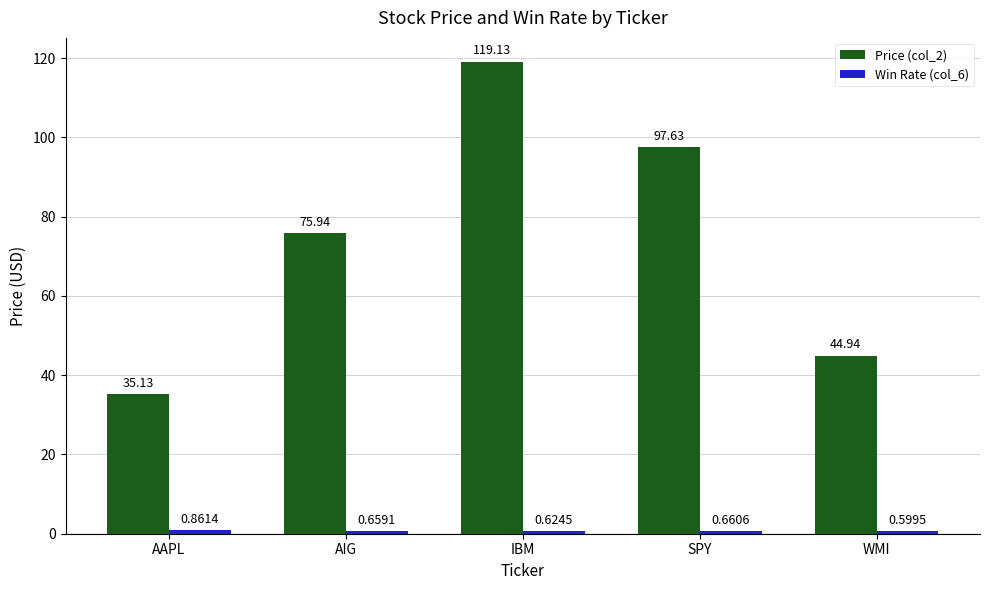

Are the bars grouped side by side (vs. stacked)?

Yes